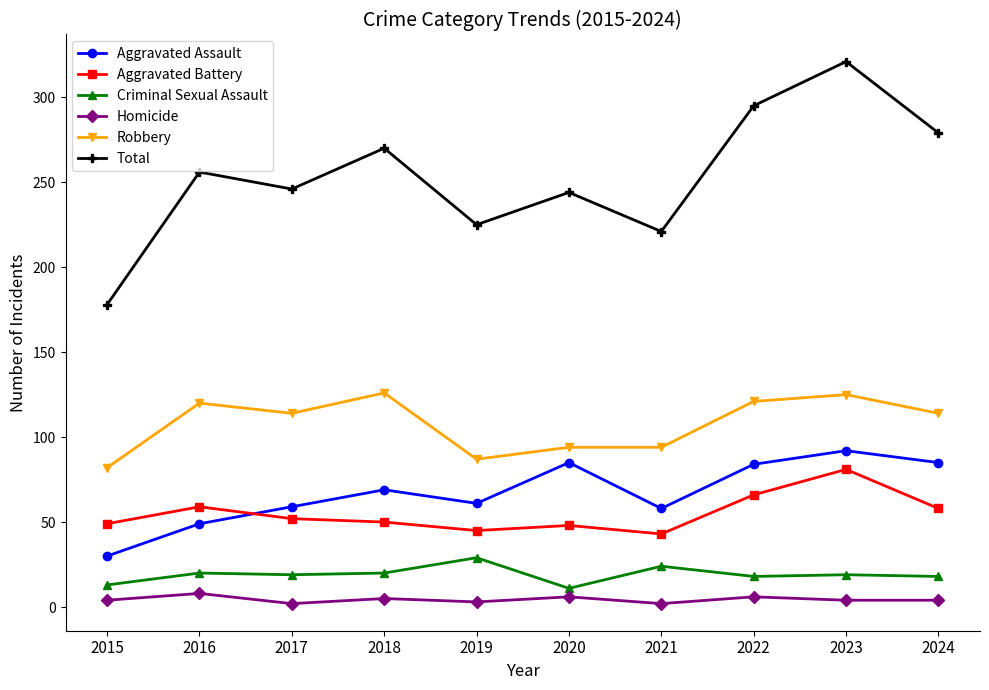

What is the difference between the maximum and minimum values in the Criminal Sexual Assault series?

18